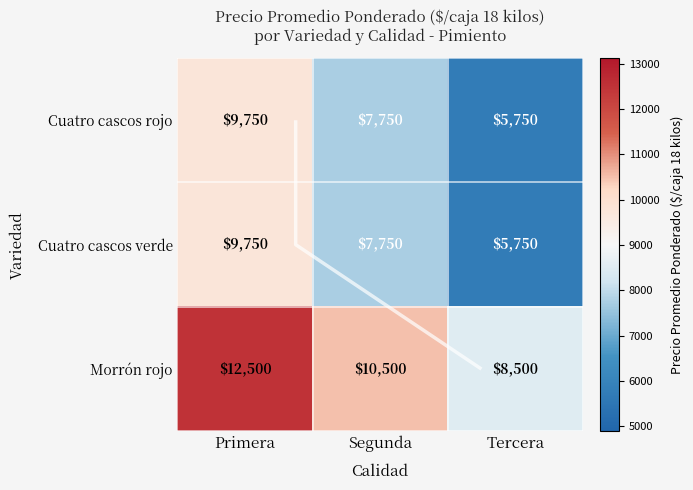

What is the sum of all Morrón rojo values?

31500